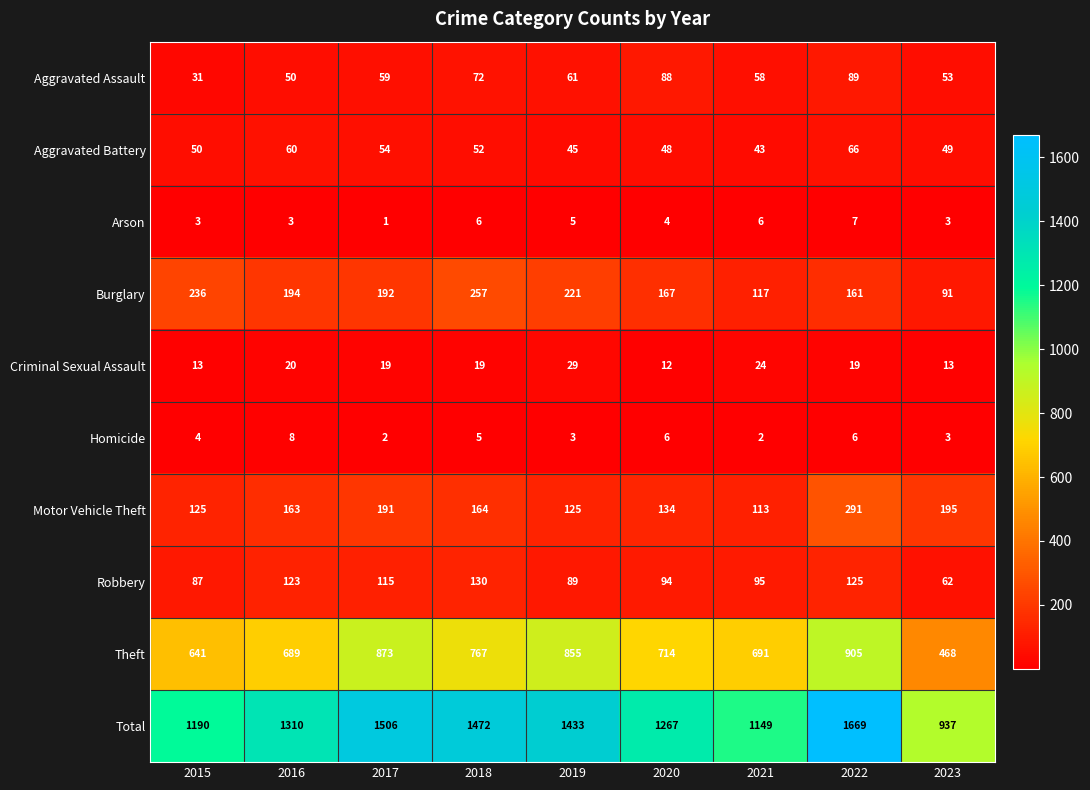

The value of Motor Vehicle Theft at 2022 is 73. True or false?

False